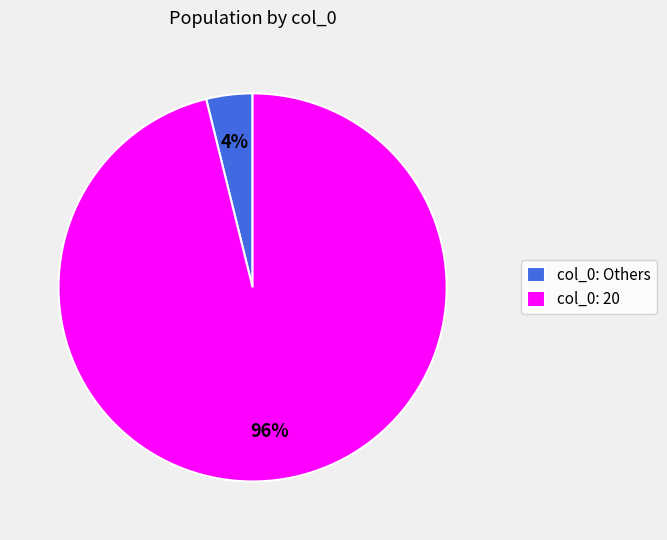

To the nearest percent, what is the difference between the largest and smallest slice percentages?

92%